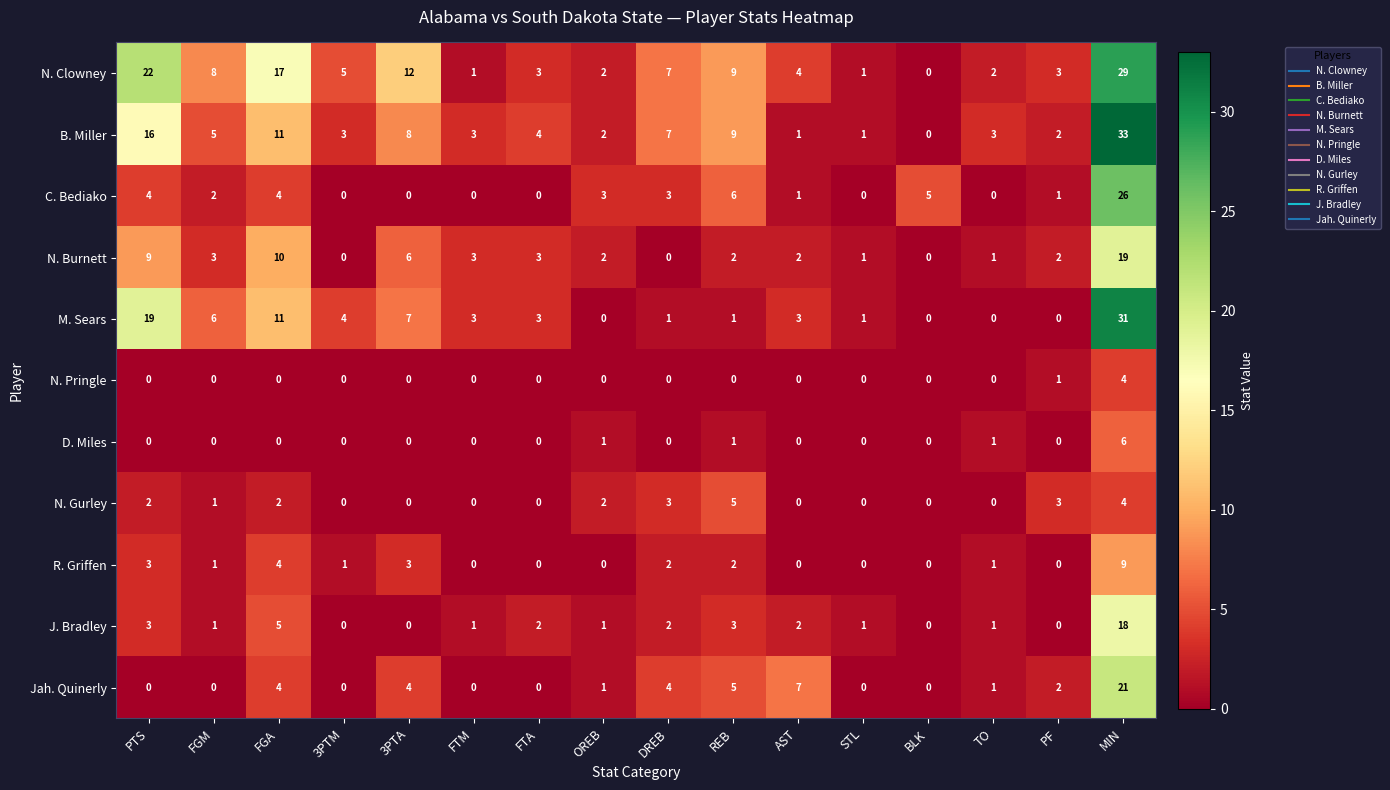

What is the difference between the second highest and minimum values in the N. Burnett series?

10